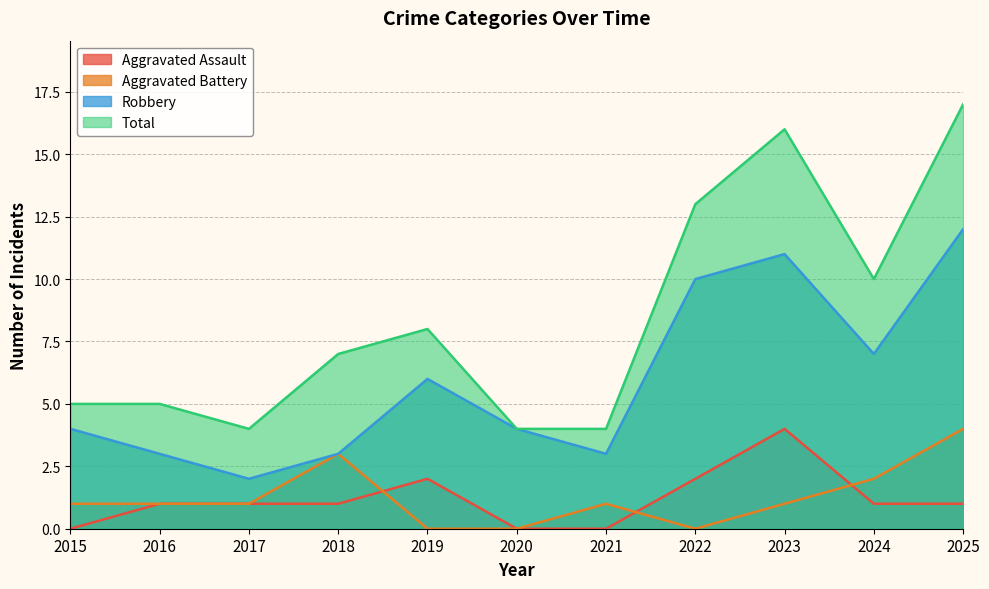

What is the difference between the Aggravated Battery values at 2020 and 2017?

1